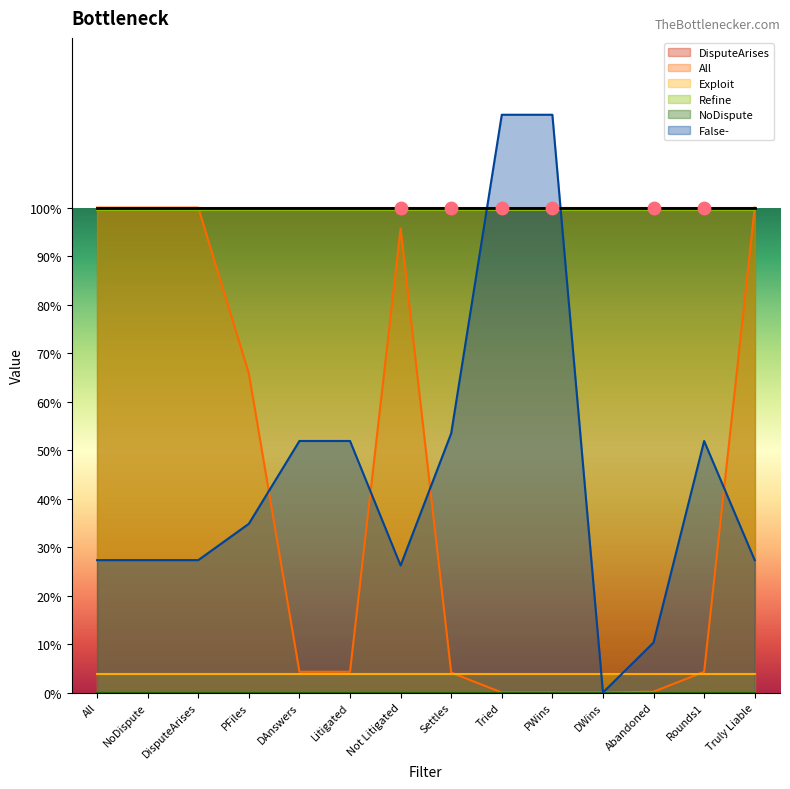

Which series reaches the minimum Y coordinate?

All